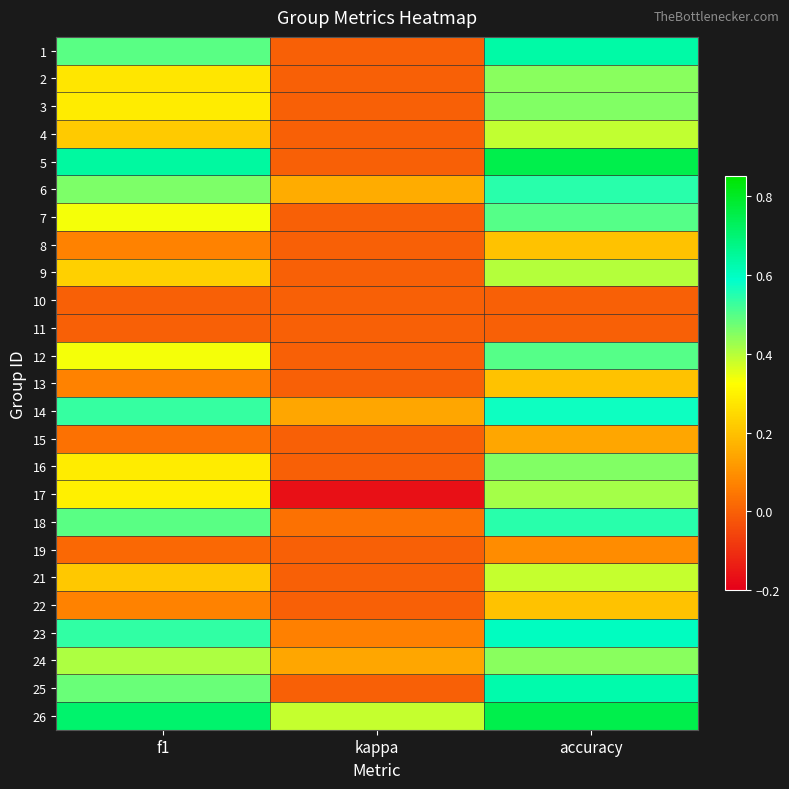

Count the number of categories in the chart.

3